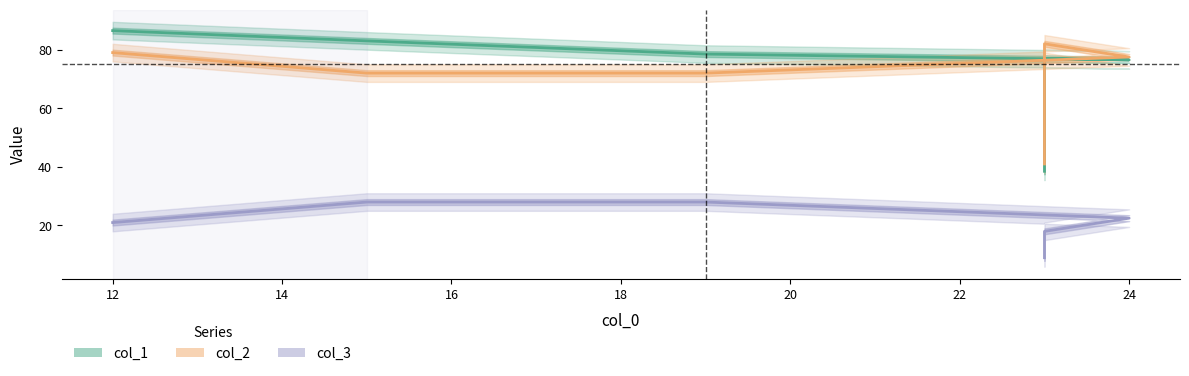

True or false: col_3 and col_1 cross at least once.

False